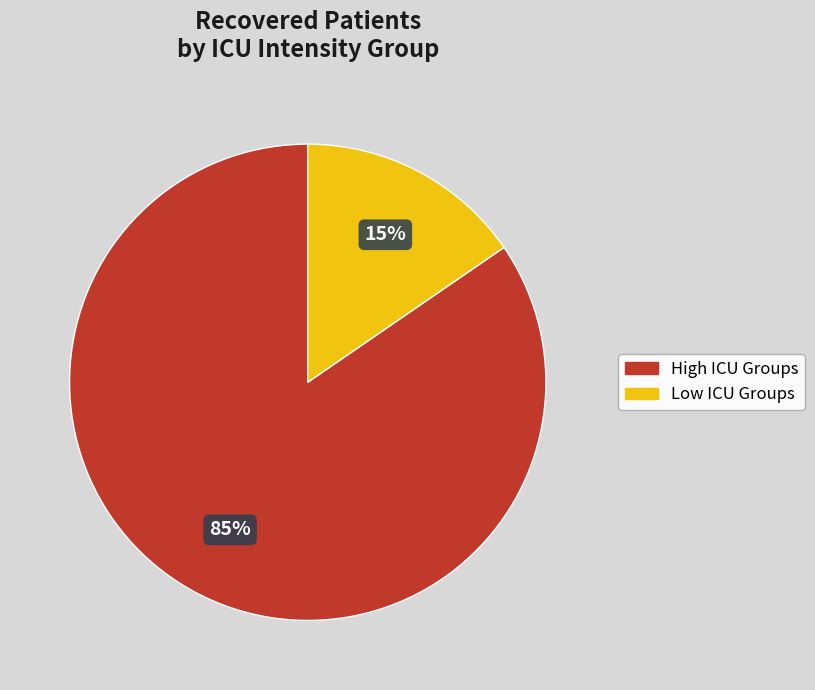

Is there any slice that represents more than half of the pie?

Yes